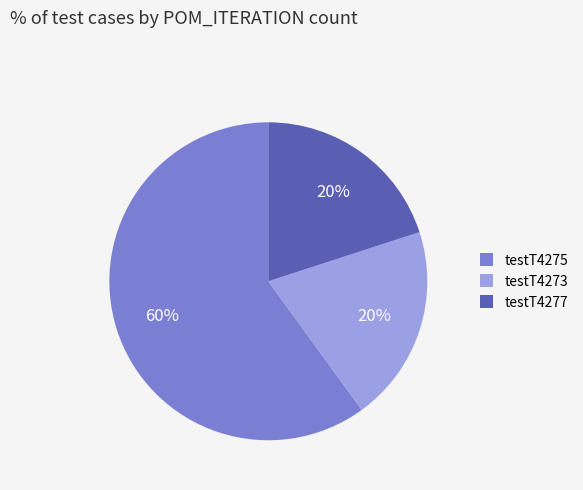

What percentage is the testT4275 slice, to the nearest percent?

60%